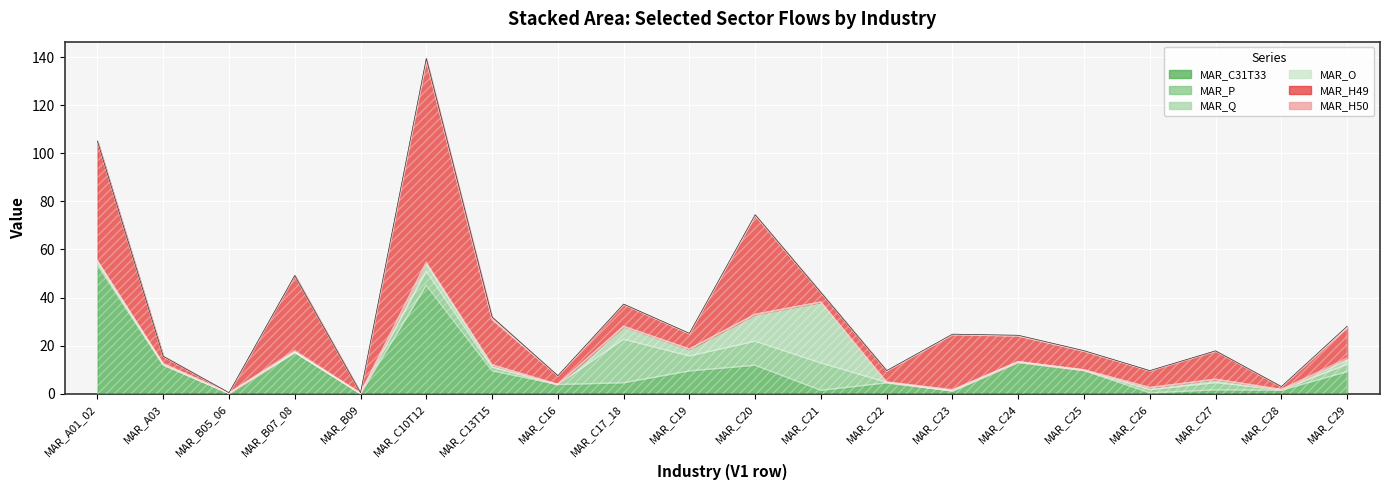

Is it true that MAR_O equals 0.0 at MAR_C16?

True